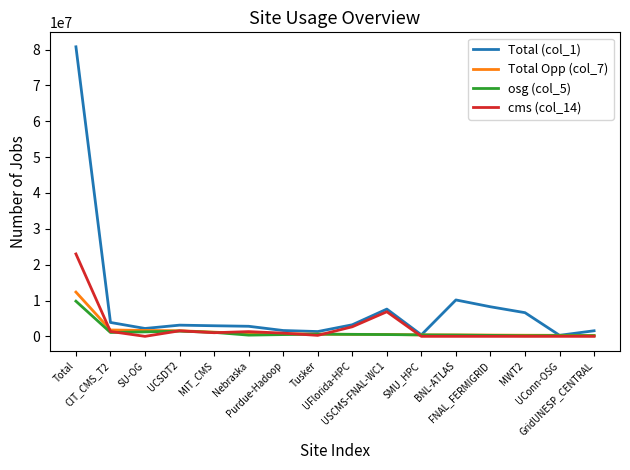

Reading left to right, extract all data points from this chart.

Total (col_1): Total=80769382	CIT_CMS_T2=3875494	SU-OG=2198529	UCSDT2=3125474	MIT_CMS=2955412	Nebraska=2808841	Purdue-Hadoop=1629140	Tusker=1338737	UFlorida-HPC=3227439	USCMS-FNAL-WC1=7602890	SMU_HPC=412593	BNL-ATLAS=10153981	FNAL_FERMIGRID=8248321	MWT2=6605542	UConn-OSG=289468	GridUNESP_CENTRAL=1557815
Total Opp (col_7): Total=12347762	CIT_CMS_T2=1774552	SU-OG=1646904	UCSDT2=1567201	MIT_CMS=1171638	Nebraska=752270	Purdue-Hadoop=730057	Tusker=613904	UFlorida-HPC=556068	USCMS-FNAL-WC1=539169	SMU_HPC=407114	BNL-ATLAS=394578	FNAL_FERMIGRID=362722	MWT2=312696	UConn-OSG=289468	GridUNESP_CENTRAL=243055
osg (col_5): Total=9808831	CIT_CMS_T2=1080516	SU-OG=1246831	UCSDT2=1460815	MIT_CMS=1104941	Nebraska=339532	Purdue-Hadoop=492177	Tusker=612649	UFlorida-HPC=556068	USCMS-FNAL-WC1=495797	SMU_HPC=407114	BNL-ATLAS=361512	FNAL_FERMIGRID=269328	MWT2=174010	UConn-OSG=216650	GridUNESP_CENTRAL=171832
cms (col_14): Total=22985098	CIT_CMS_T2=1360822	SU-OG=0	UCSDT2=1543441	MIT_CMS=1012029	Nebraska=1322074	Purdue-Hadoop=898654	Tusker=271784	UFlorida-HPC=2671371	USCMS-FNAL-WC1=6862337	SMU_HPC=0	BNL-ATLAS=0	FNAL_FERMIGRID=0	MWT2=0	UConn-OSG=0	GridUNESP_CENTRAL=0